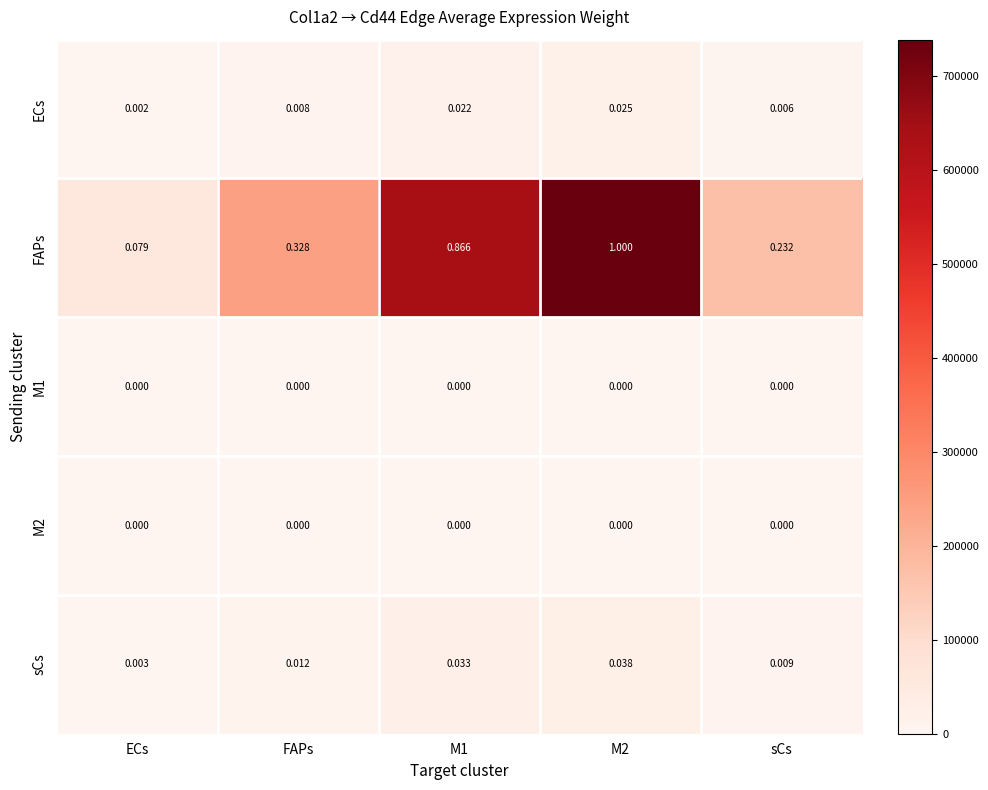

Which series has the largest total across all categories?

FAPs